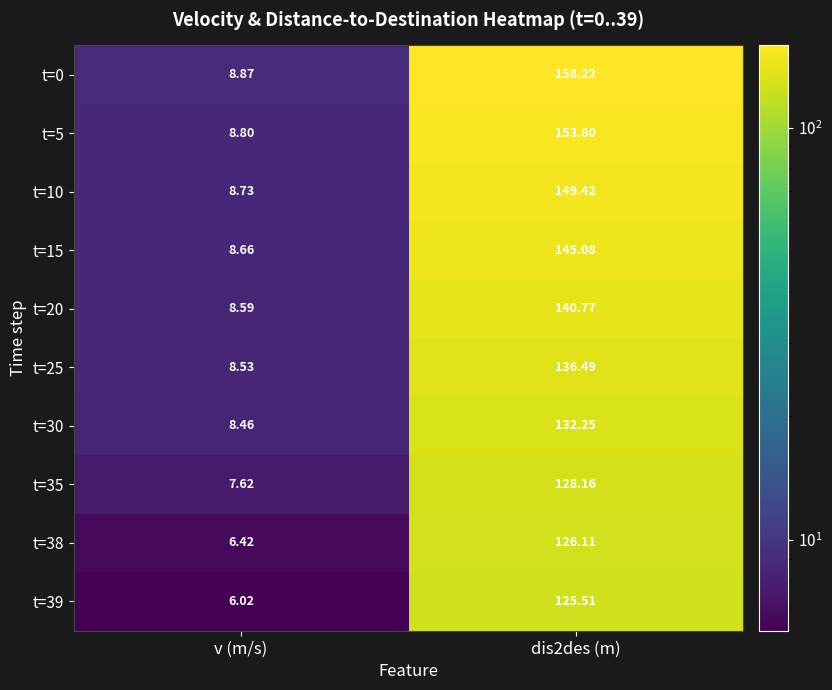

Is the value of t=0 at dis2des (m) greater than the value of t=5 at dis2des (m)?

Yes